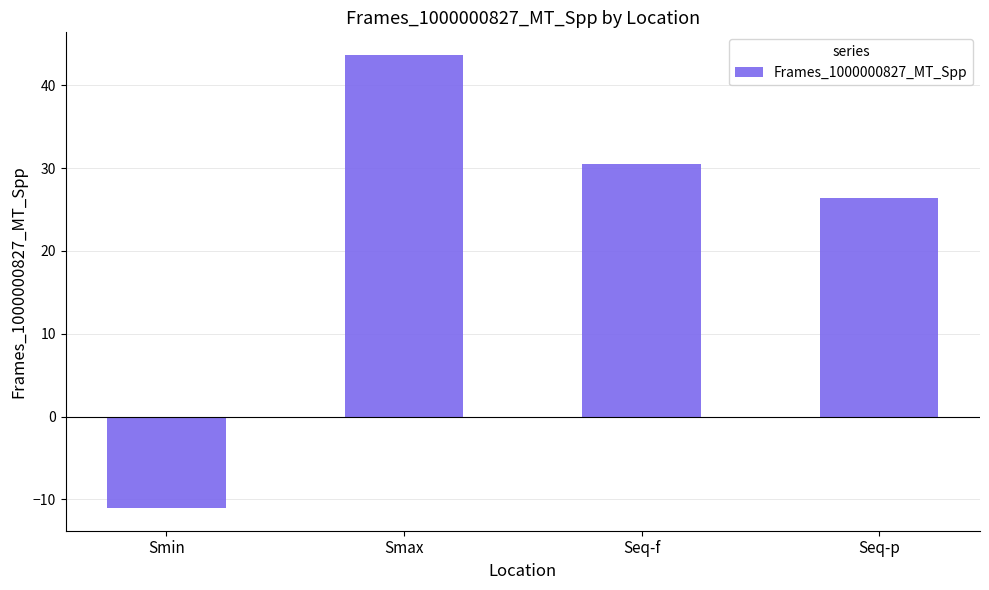

List the labels in order of value, largest first.

Smax, Seq-f, Seq-p, Smin